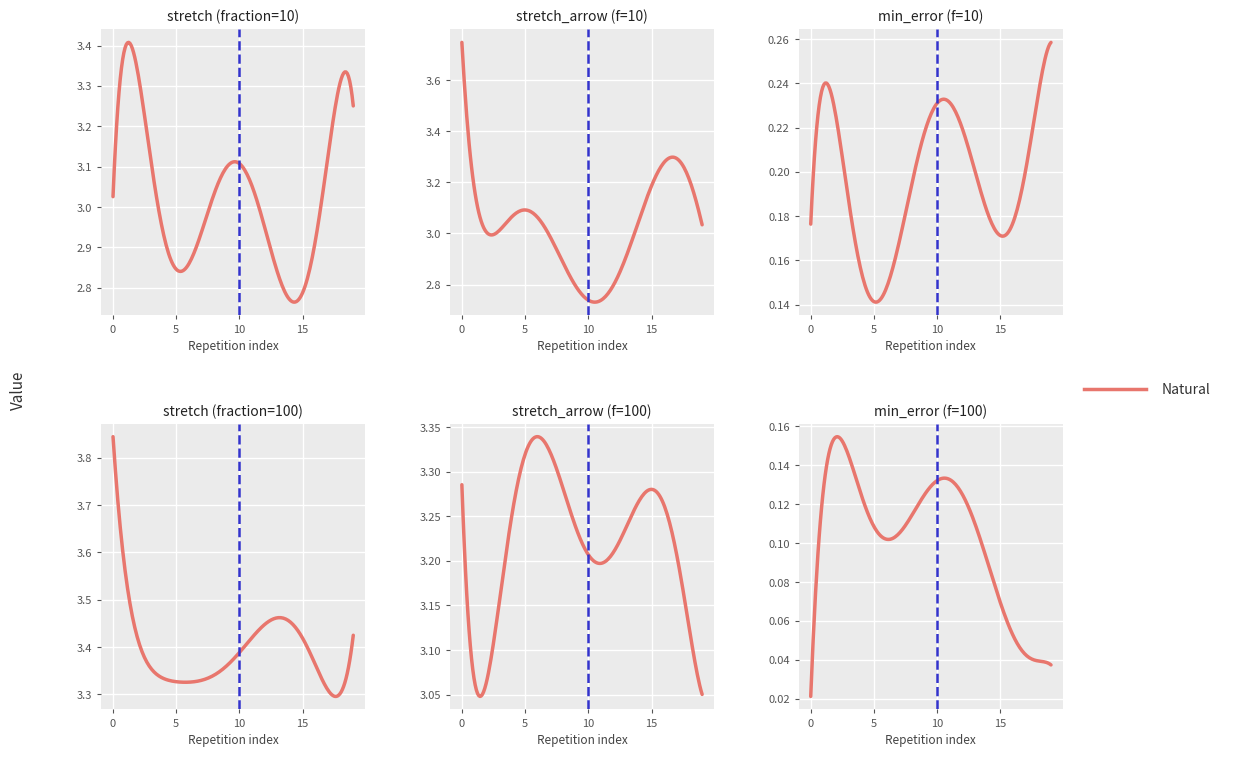

At which category does min_error reach its first local peak?

1